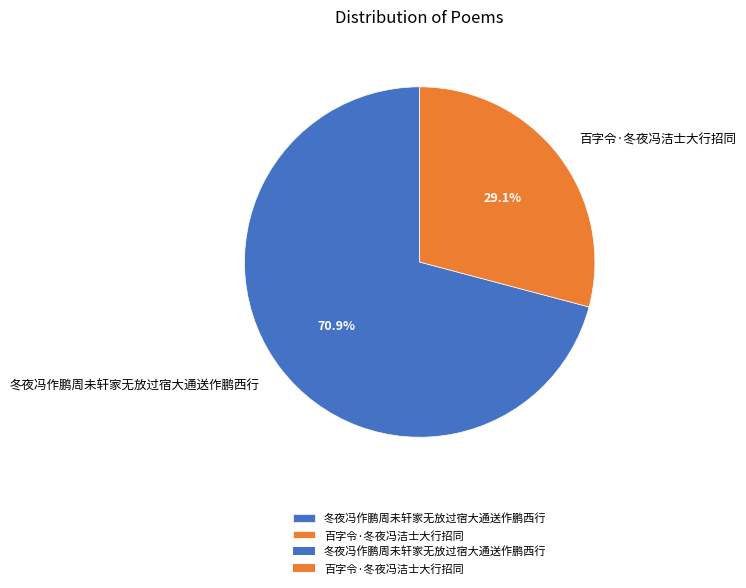

Between 冬夜冯作鹏周未轩家无放过宿大通送作鹏西行 and 百字令·冬夜冯洁士大行招同, which is larger?

冬夜冯作鹏周未轩家无放过宿大通送作鹏西行